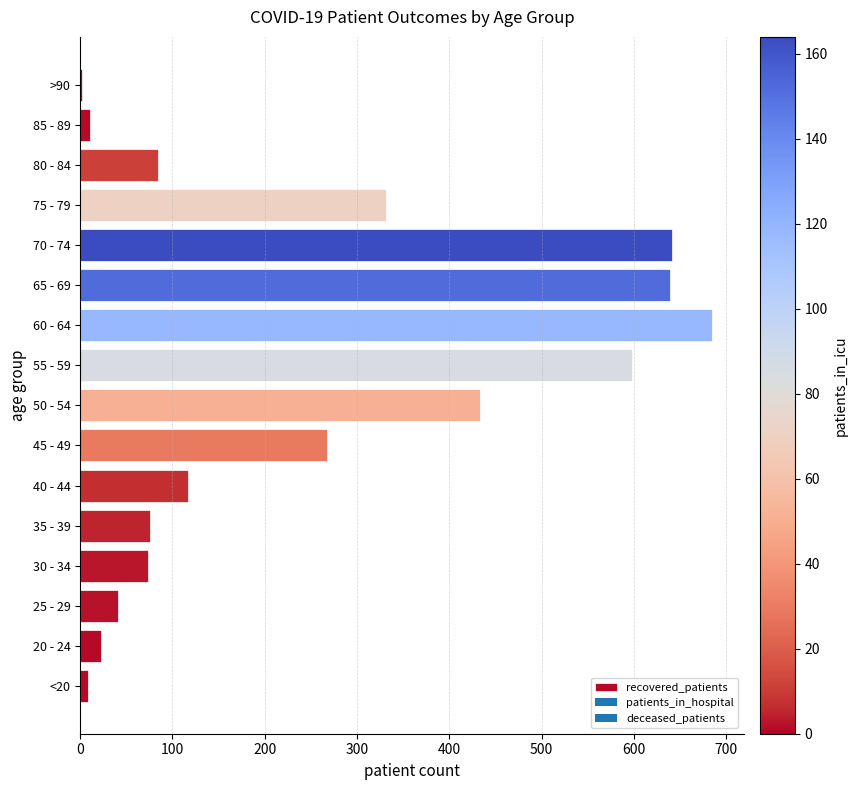

What is the average value?

252